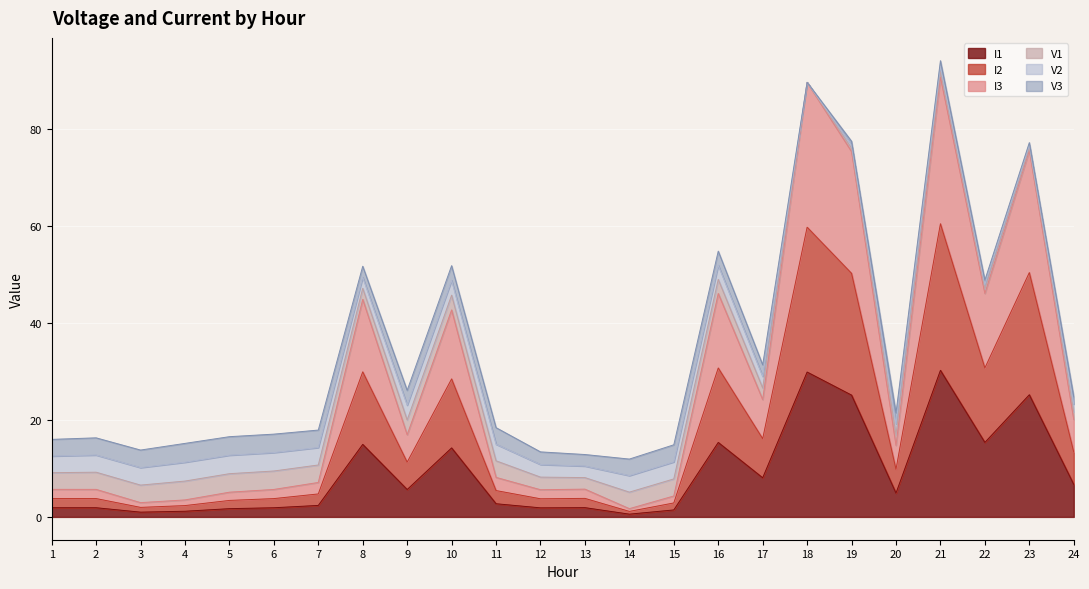

Does the chart display data point markers on the line(s)?

No